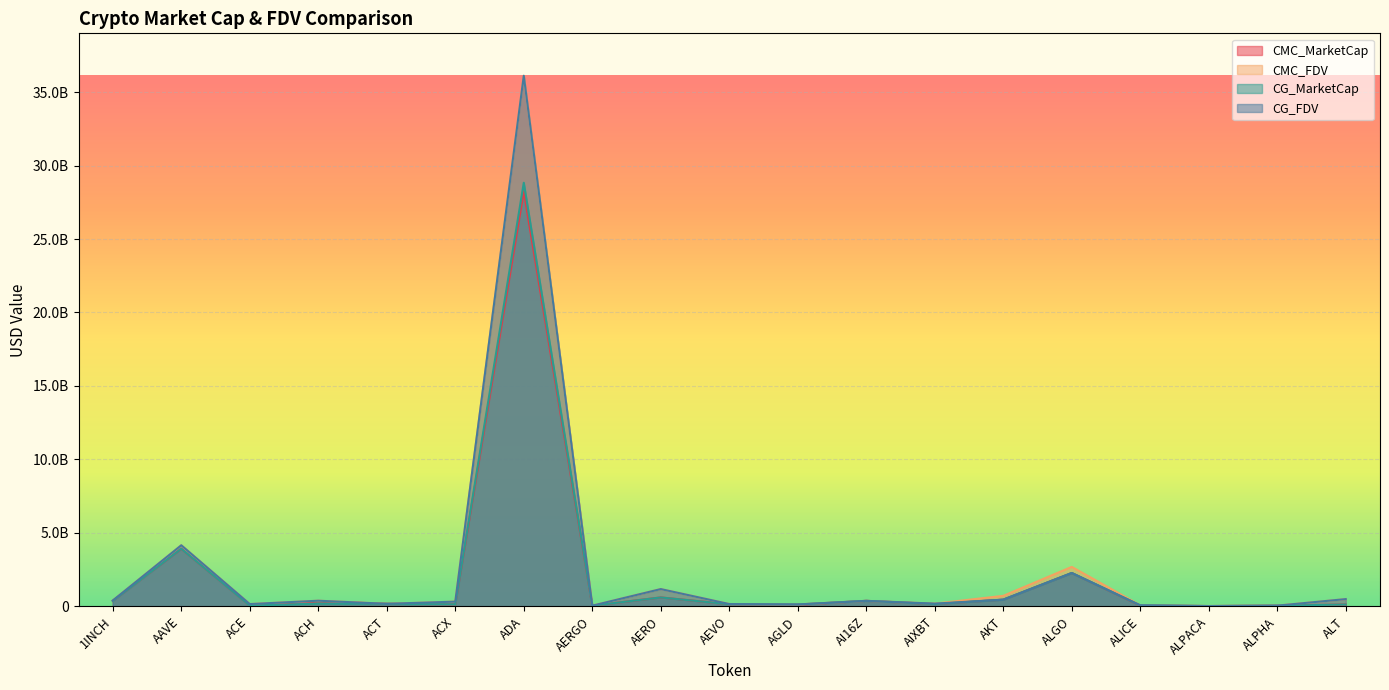

How many data points does each series have?

19